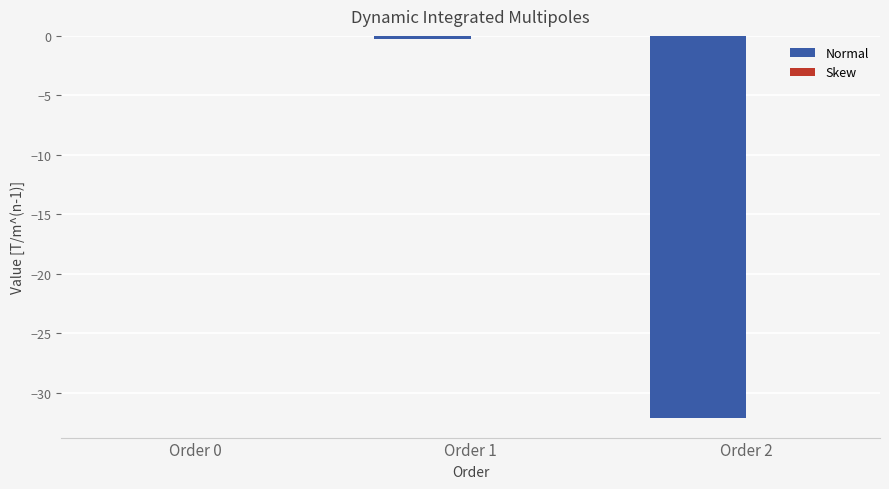

The value of Normal at Order 2 is -32.2. True or false?

True